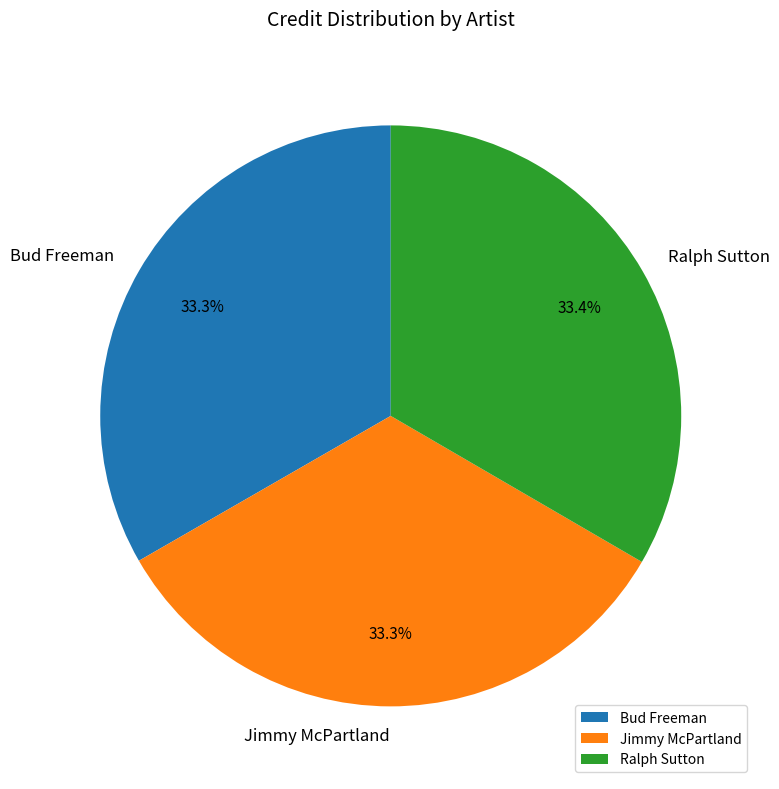

To the nearest percent, what portion does Jimmy McPartland represent?

33%